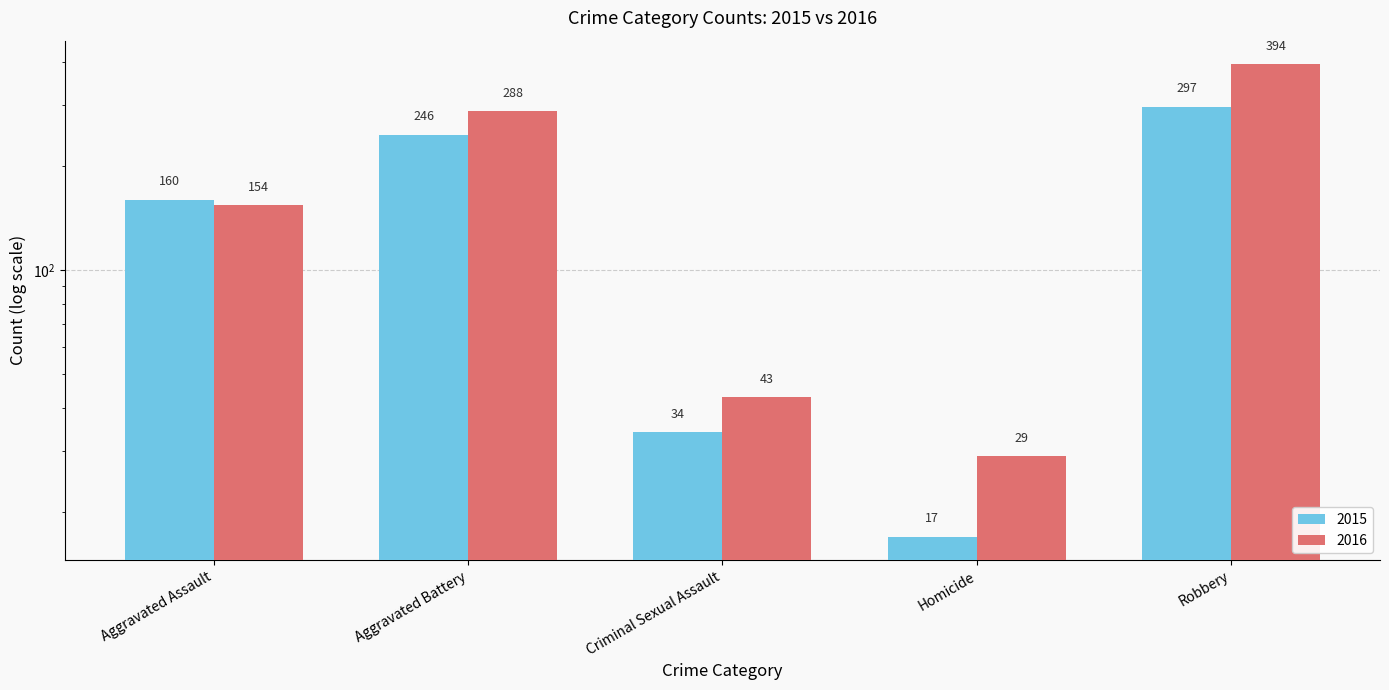

At which label is 2015 closest to 157?

Aggravated Assault